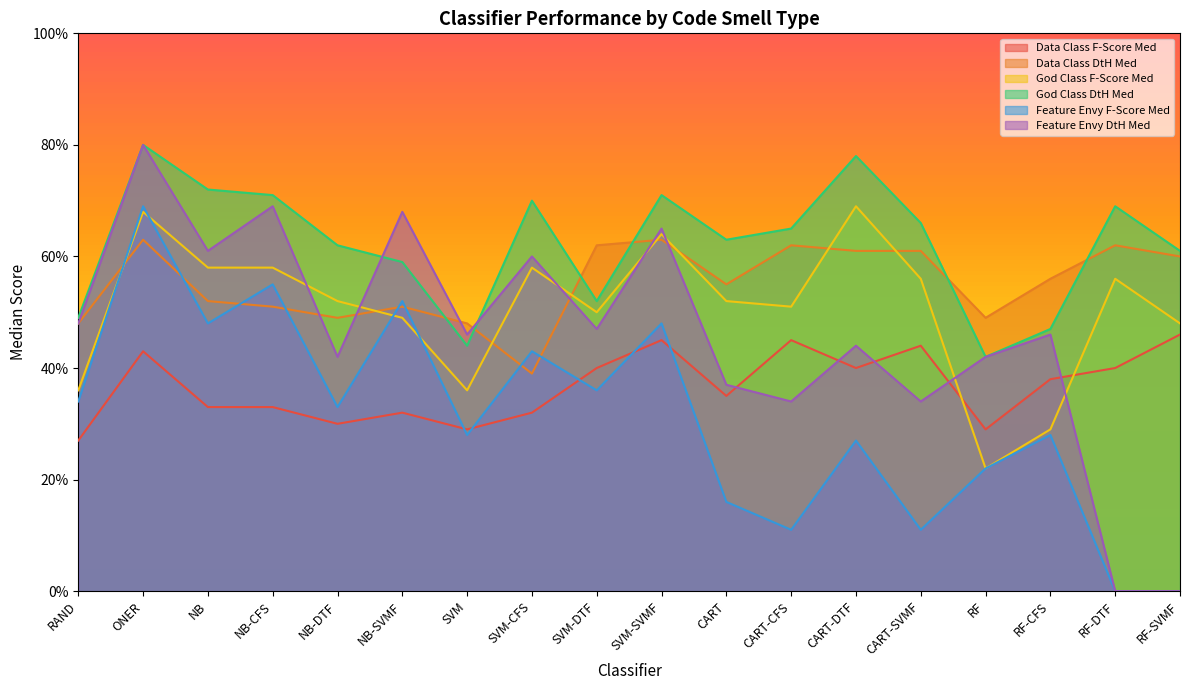

Which series has the largest range (max minus min)?

Feature Envy DtH Med